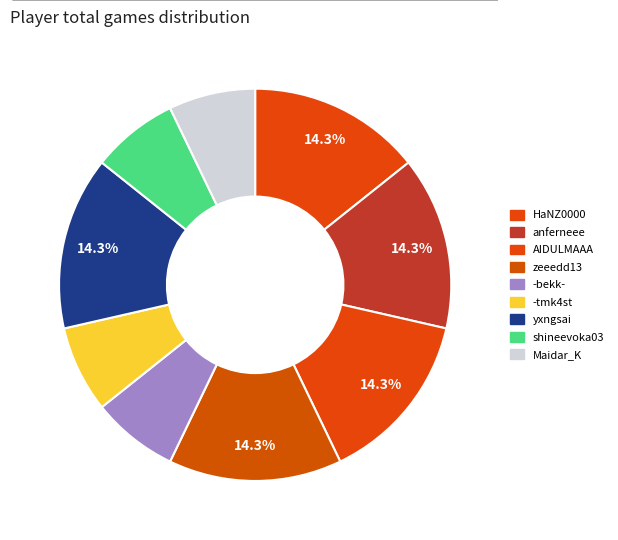

How many slices are in this pie chart?

9